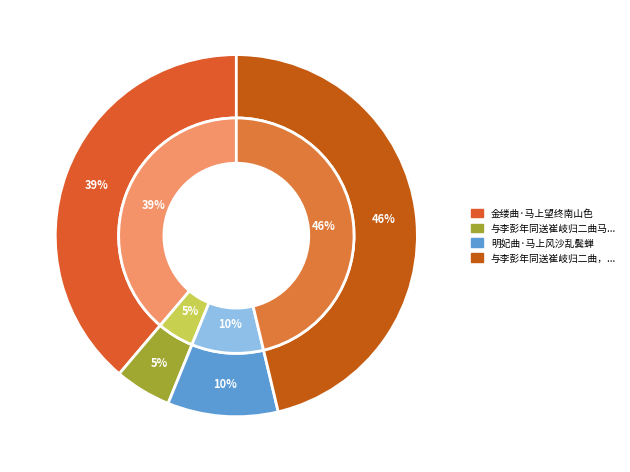

True or false: 明妃曲·马上风沙乱鬓蝉 accounts for 22% of the total.

False